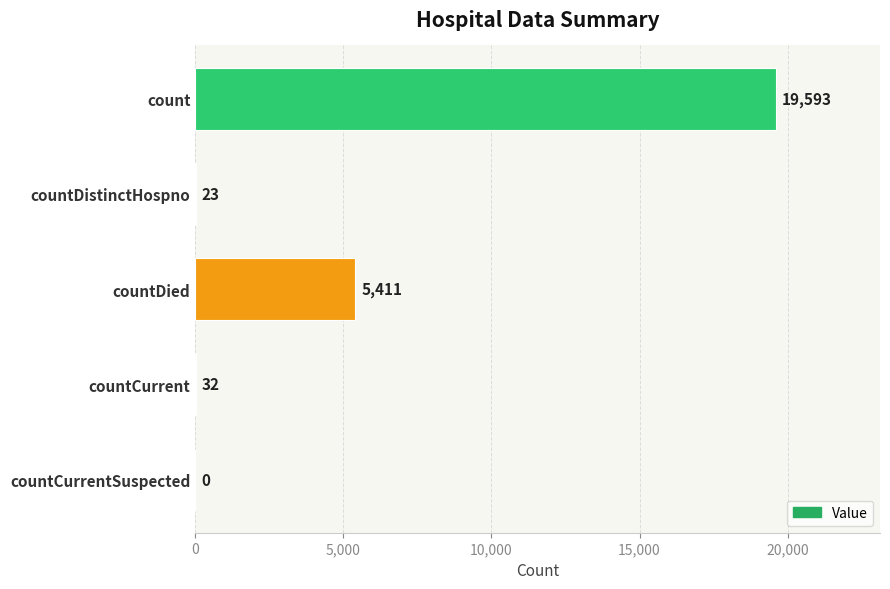

Where is the data nearest to the value 9796?

countDied